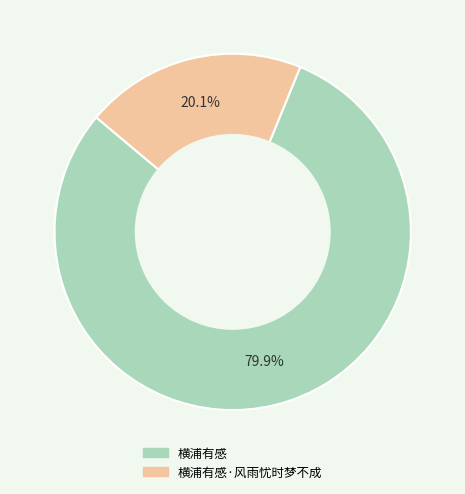

What percentage do 横浦有感 and 横浦有感·风雨忧时梦不成 together represent?

100.0%